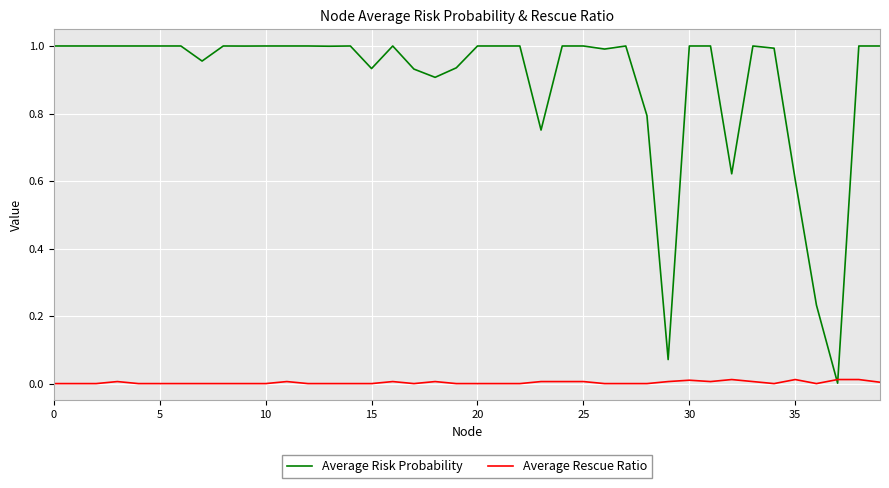

Which series has the widest spread of values?

Average Risk Probability